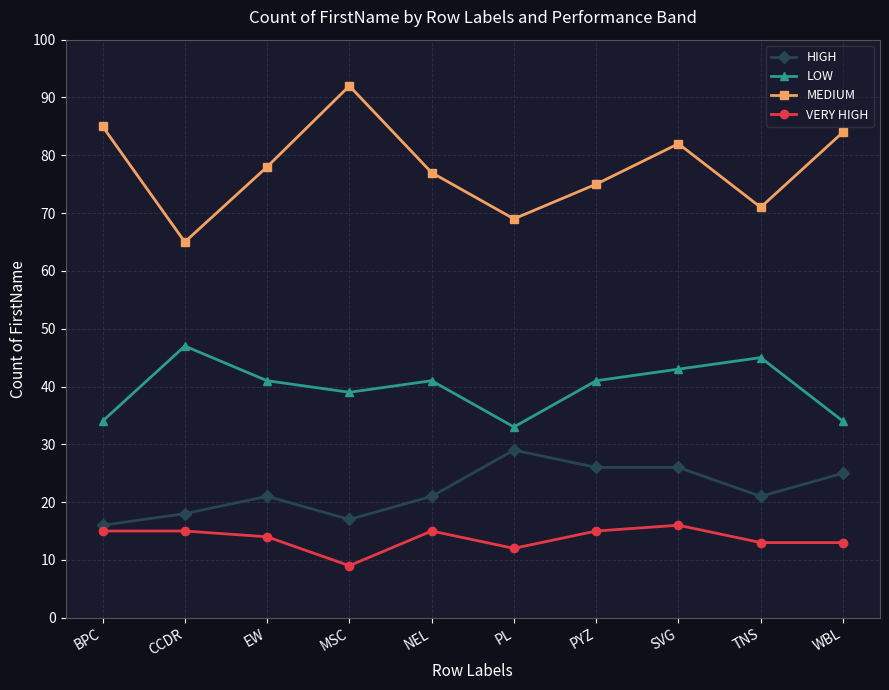

Is the value of VERY HIGH at TNS greater than the value of MEDIUM at TNS?

No